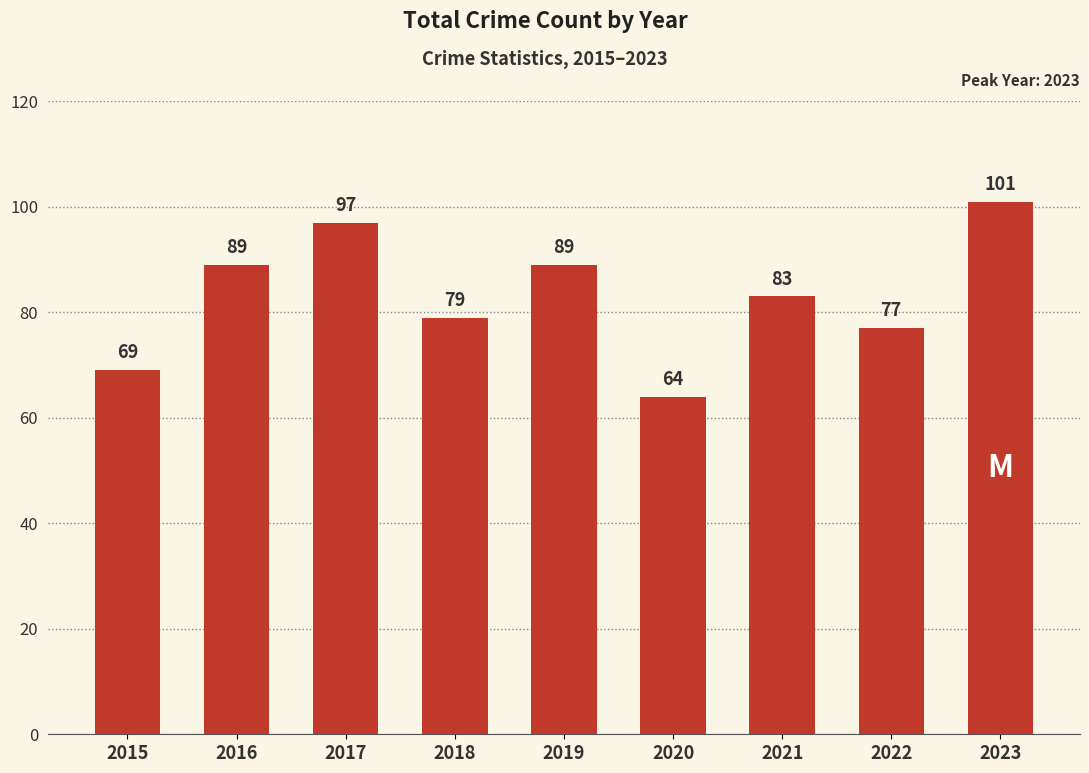

Reading right to left, list all the values displayed in this chart.

2023=101	2022=77	2021=83	2020=64	2019=89	2018=79	2017=97	2016=89	2015=69